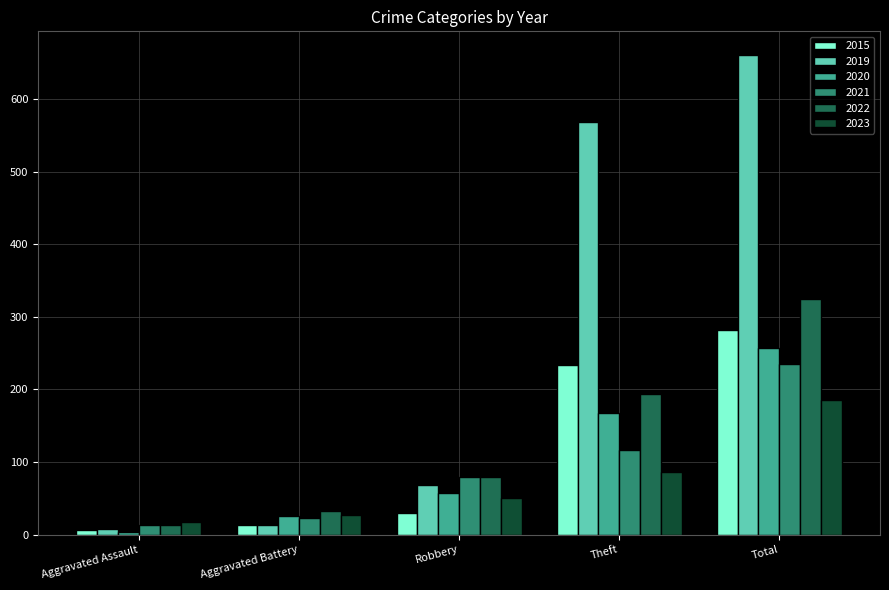

The 2023 series shows 50 at Robbery. True or false?

True